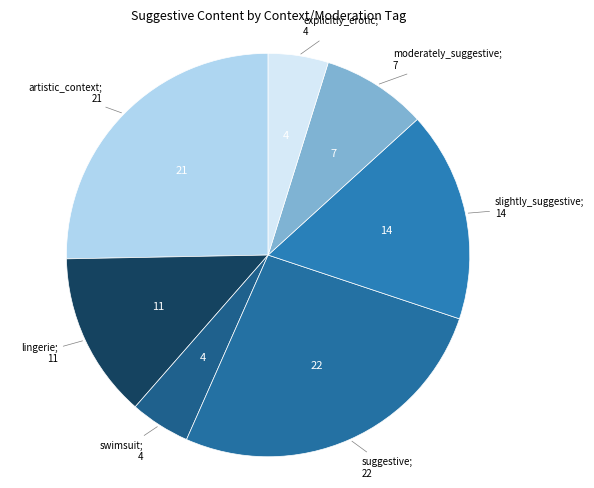

Which slice is the largest?

suggestive